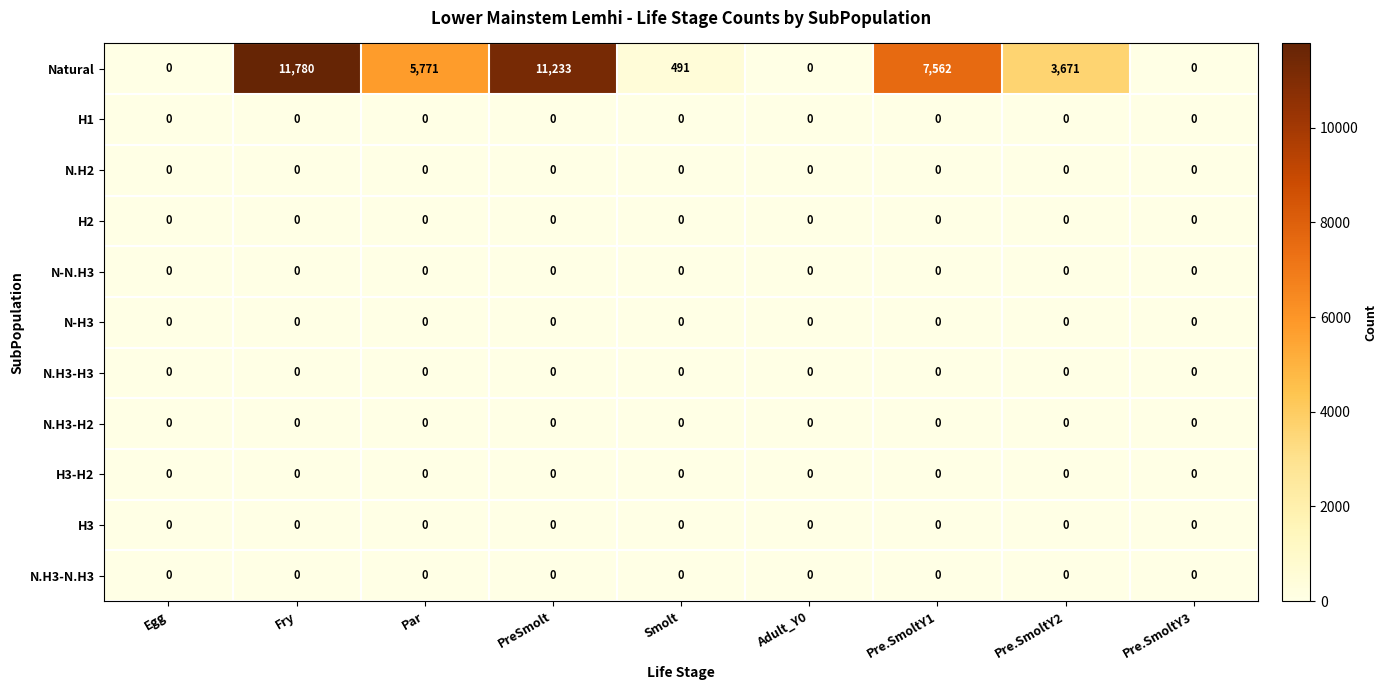

The value of N.H3-H2 at Pre.SmoltY1 is 0. True or false?

True